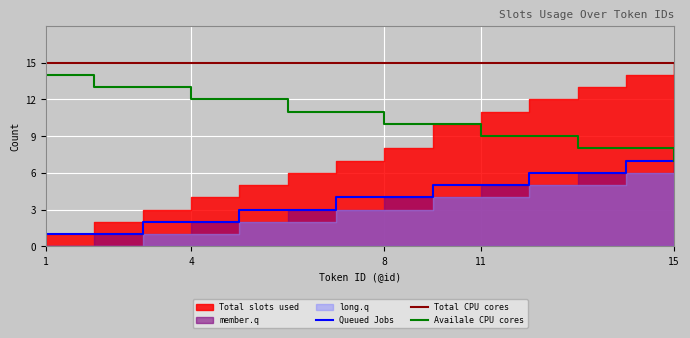

True or false: Availale CPU cores and Total CPU cores intersect in this chart.

False